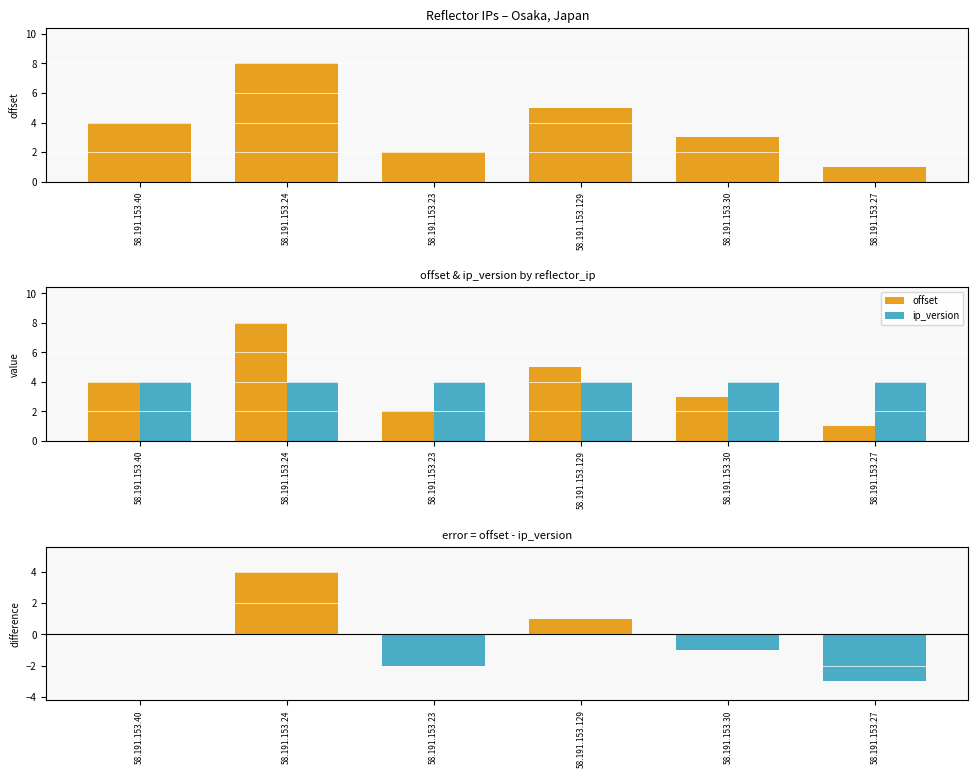

At which category does the chart reach its minimum across all series?

58.191.153.27